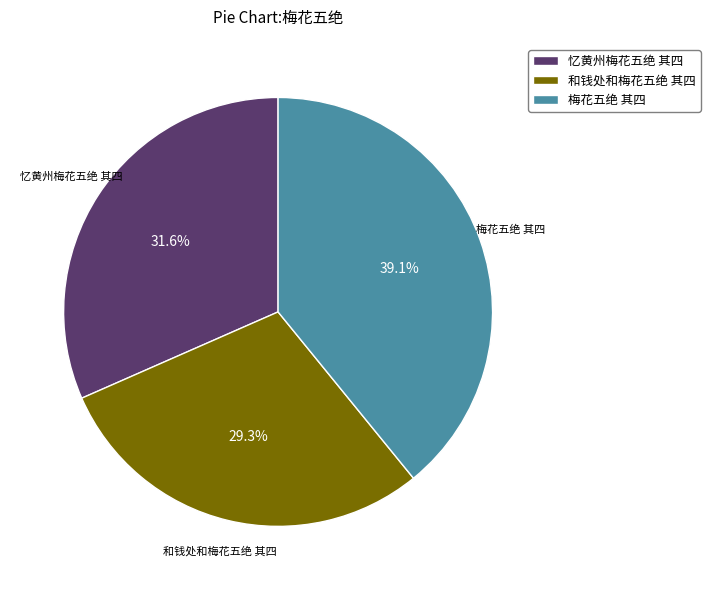

What percentage is NOT represented by 和钱处和梅花五绝 其四?

70.7%